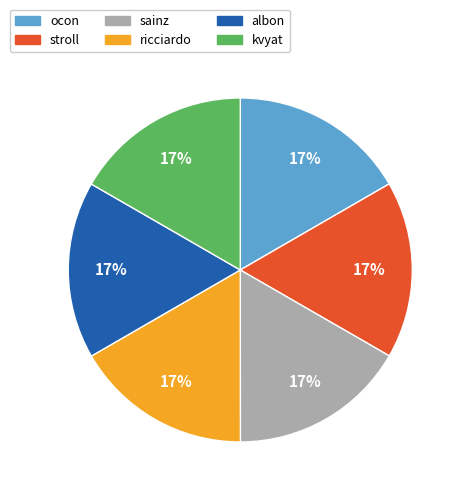

Is there any slice that represents more than half of the pie?

No